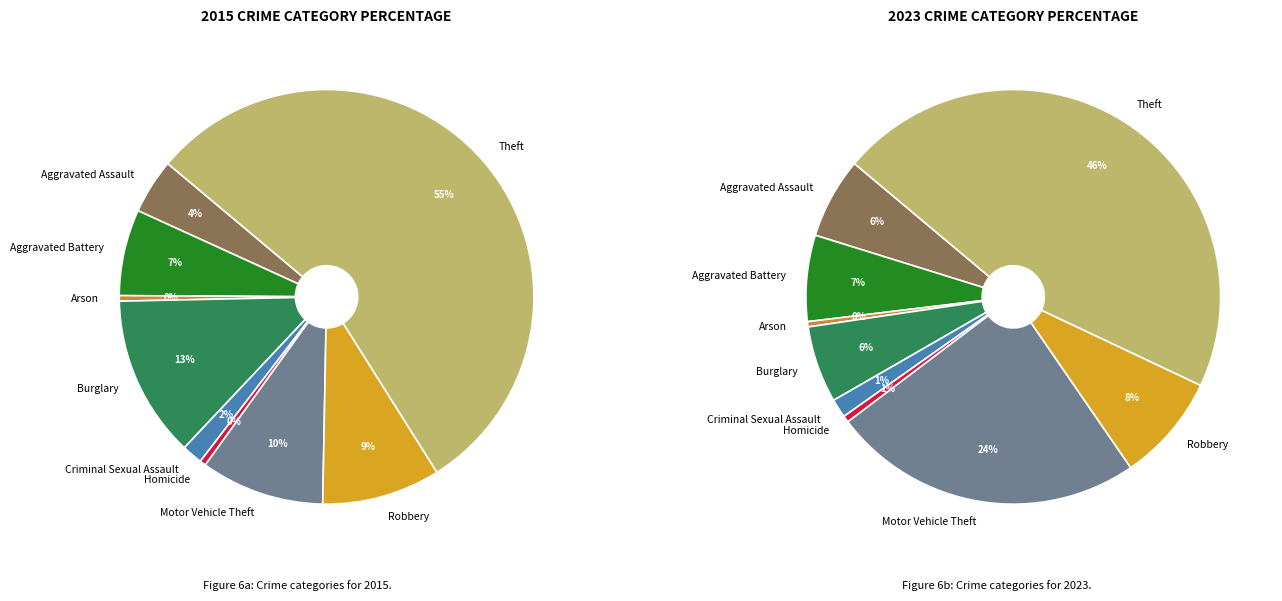

The 4 slice represents 2% of the pie. True or false?

True